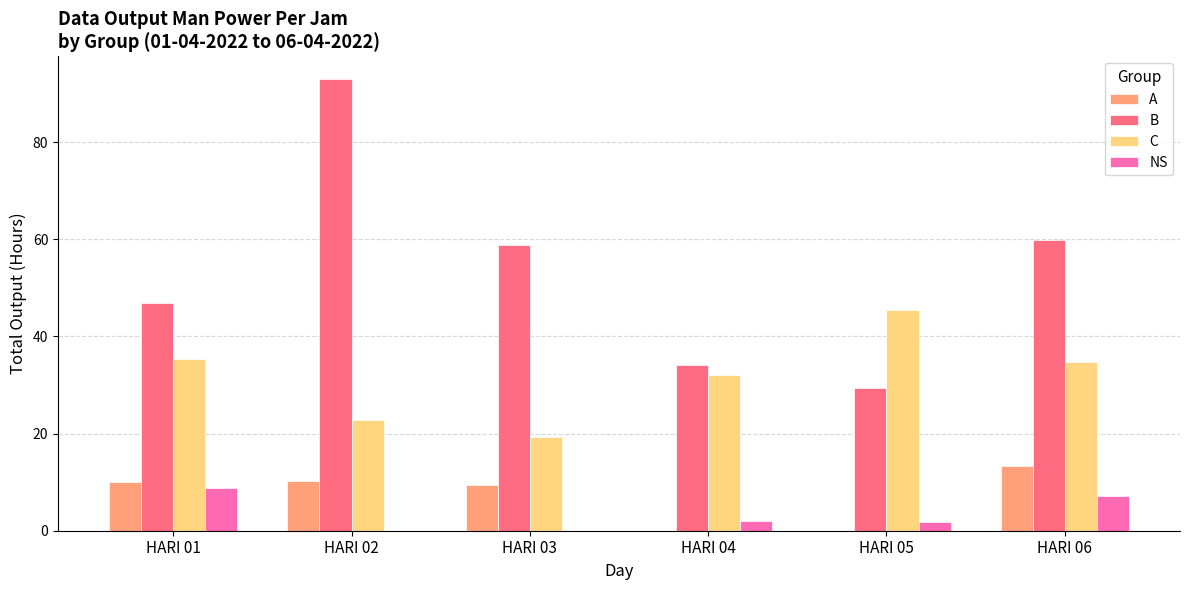

Does the chart contain stacked bars?

No